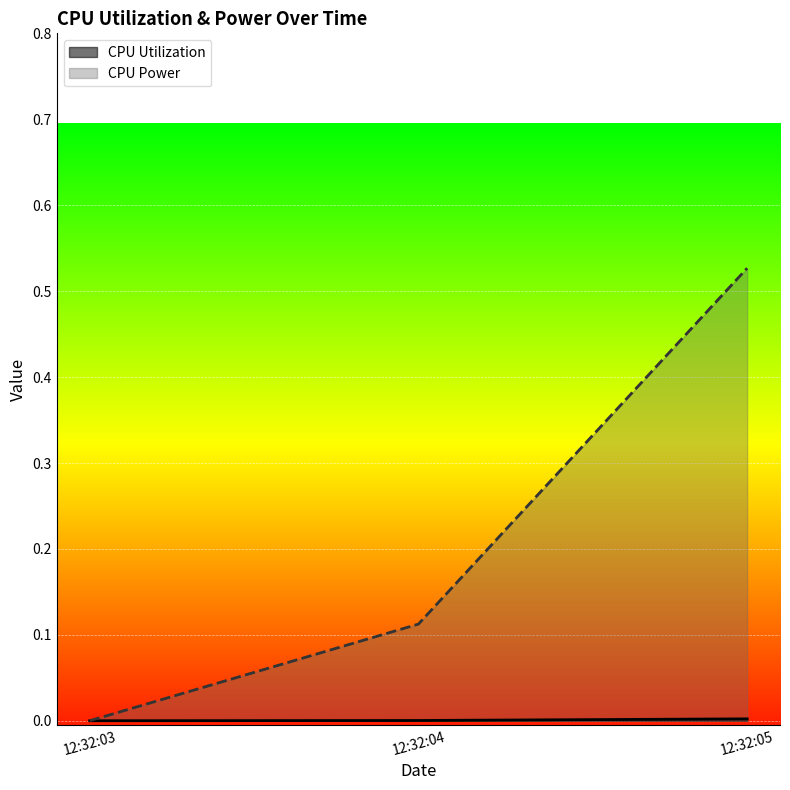

At which category is the sum across all series the highest?

12:32:05